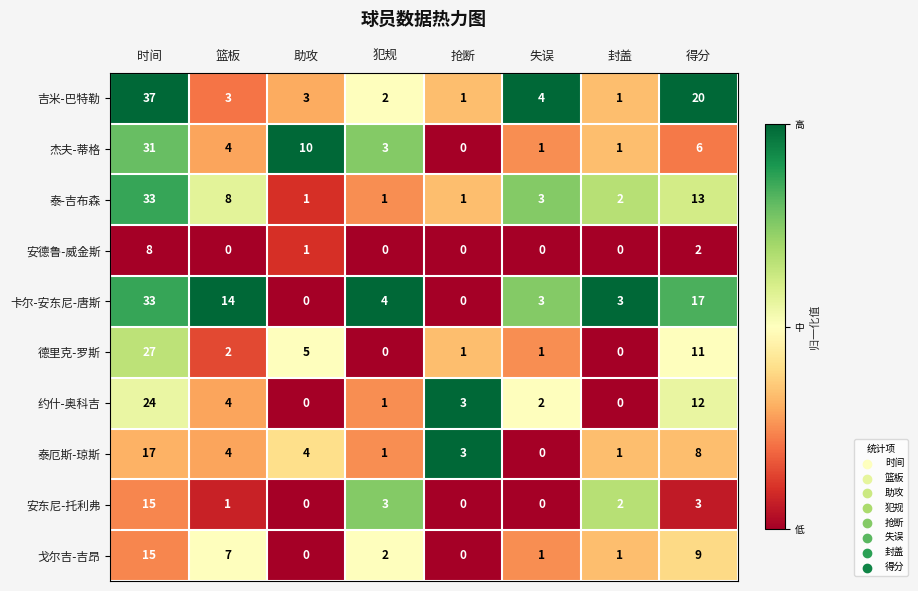

At how many categories does at least one series exceed 0?

8